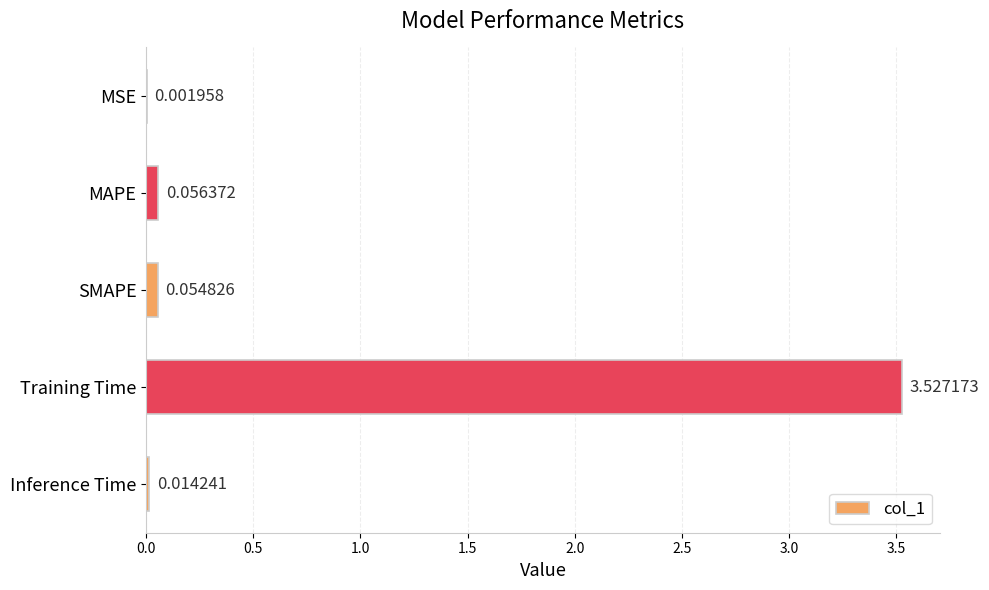

What is the sum of all values?

3.7